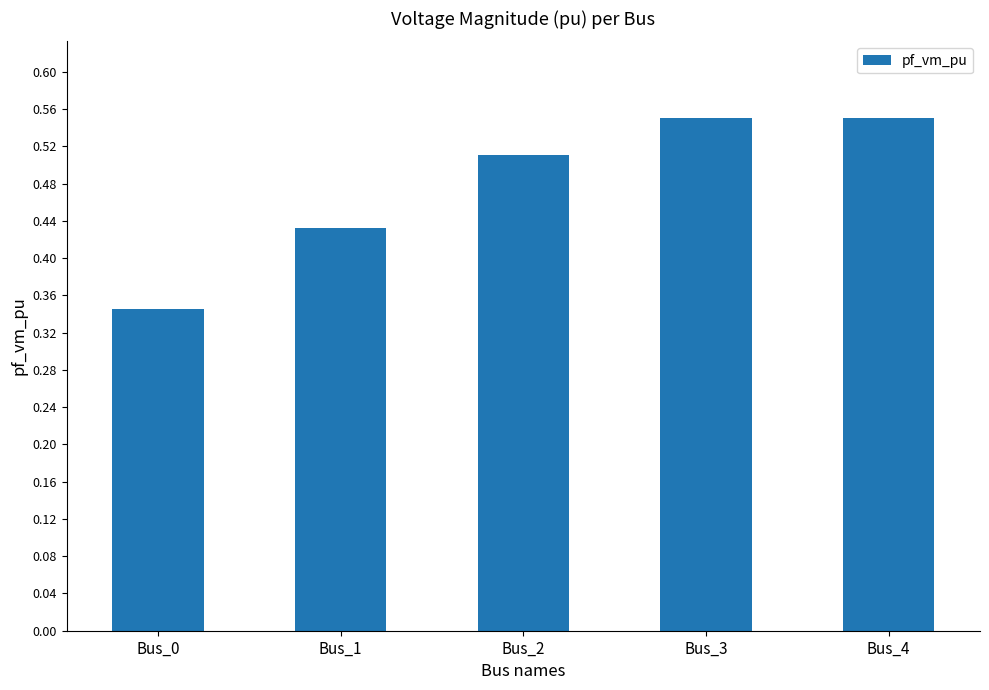

What is the change in value from Bus_0 to Bus_3?

+0.2